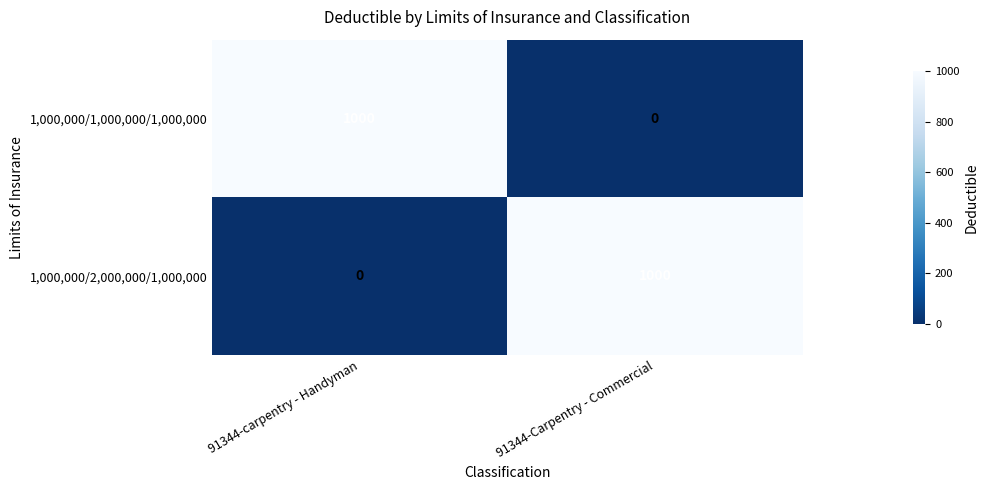

What is the greatest value displayed?

1000